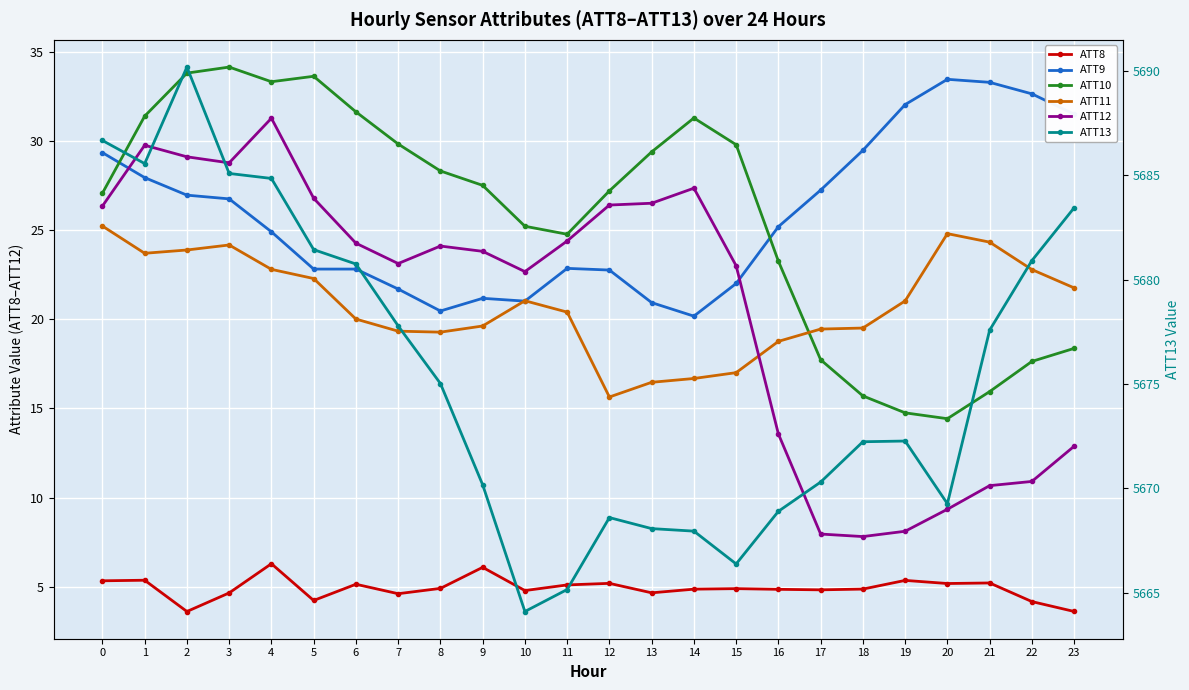

How many categories are shown in the chart?

24